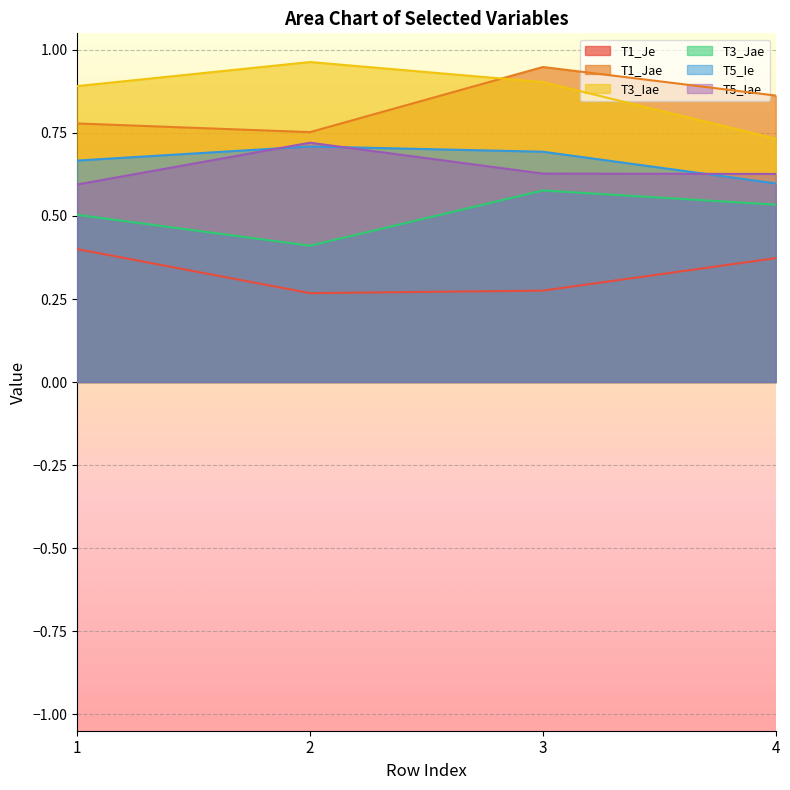

Is the value of T5_Iae at 3 greater than the value of T3_Iae at 2?

No